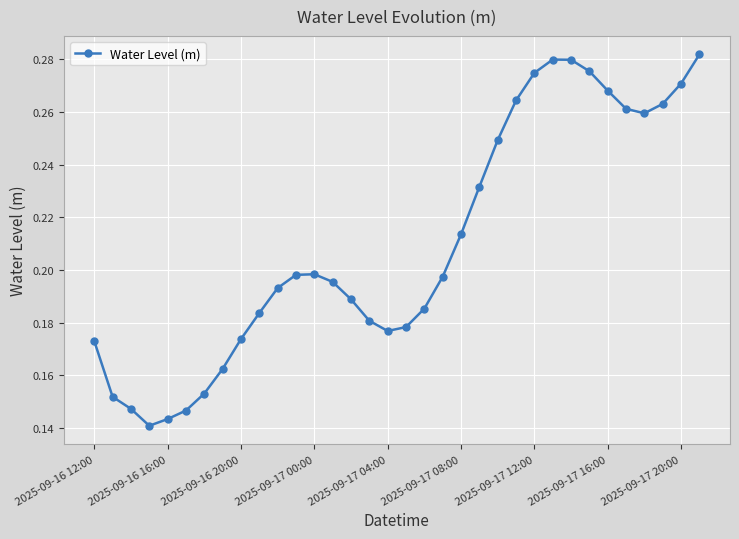

What is the difference between the maximum and minimum values?

0.1